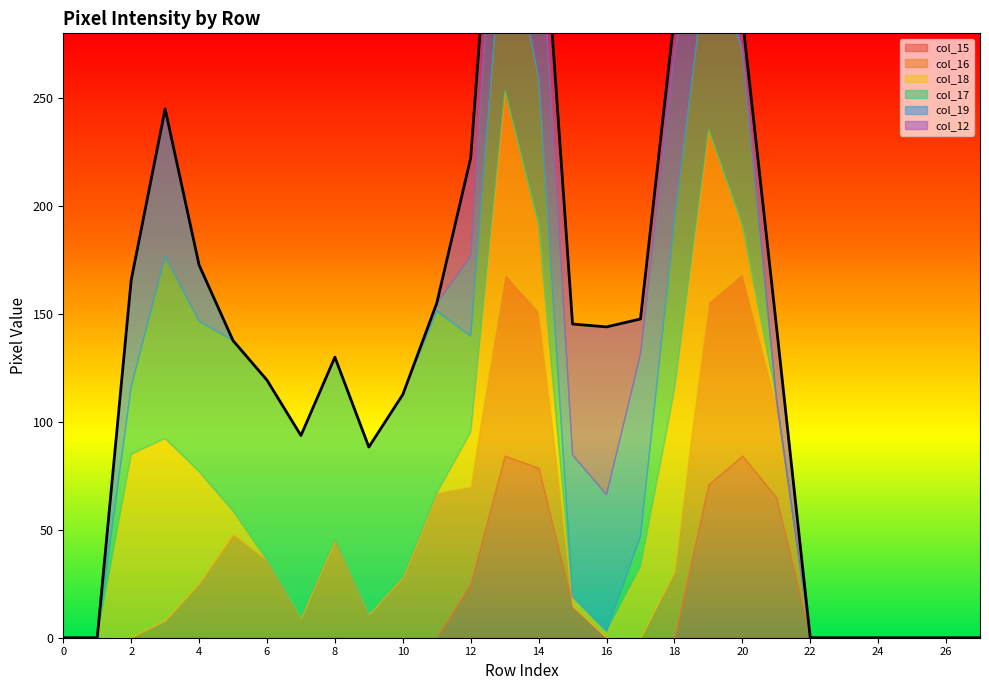

Is it true that col_15 equals 98 at 24?

False